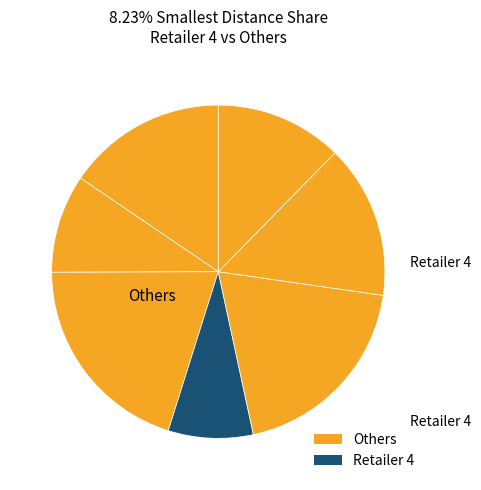

How many segments does this pie chart have?

7